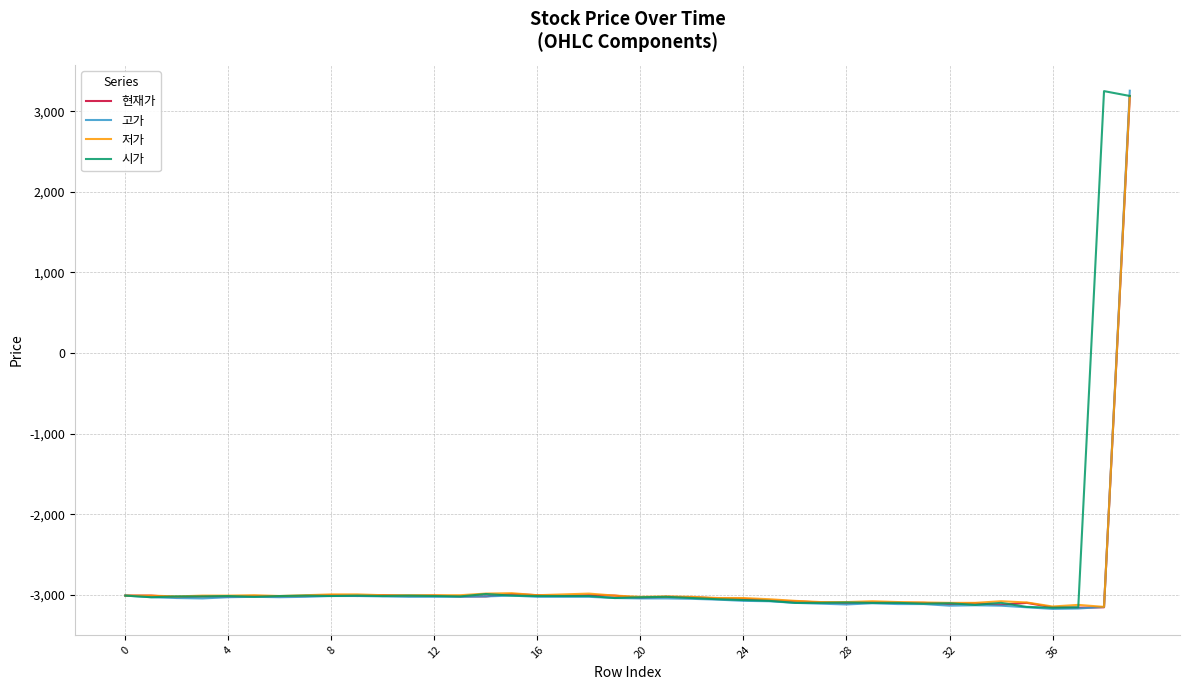

What is the maximum value shown in the chart?

3255